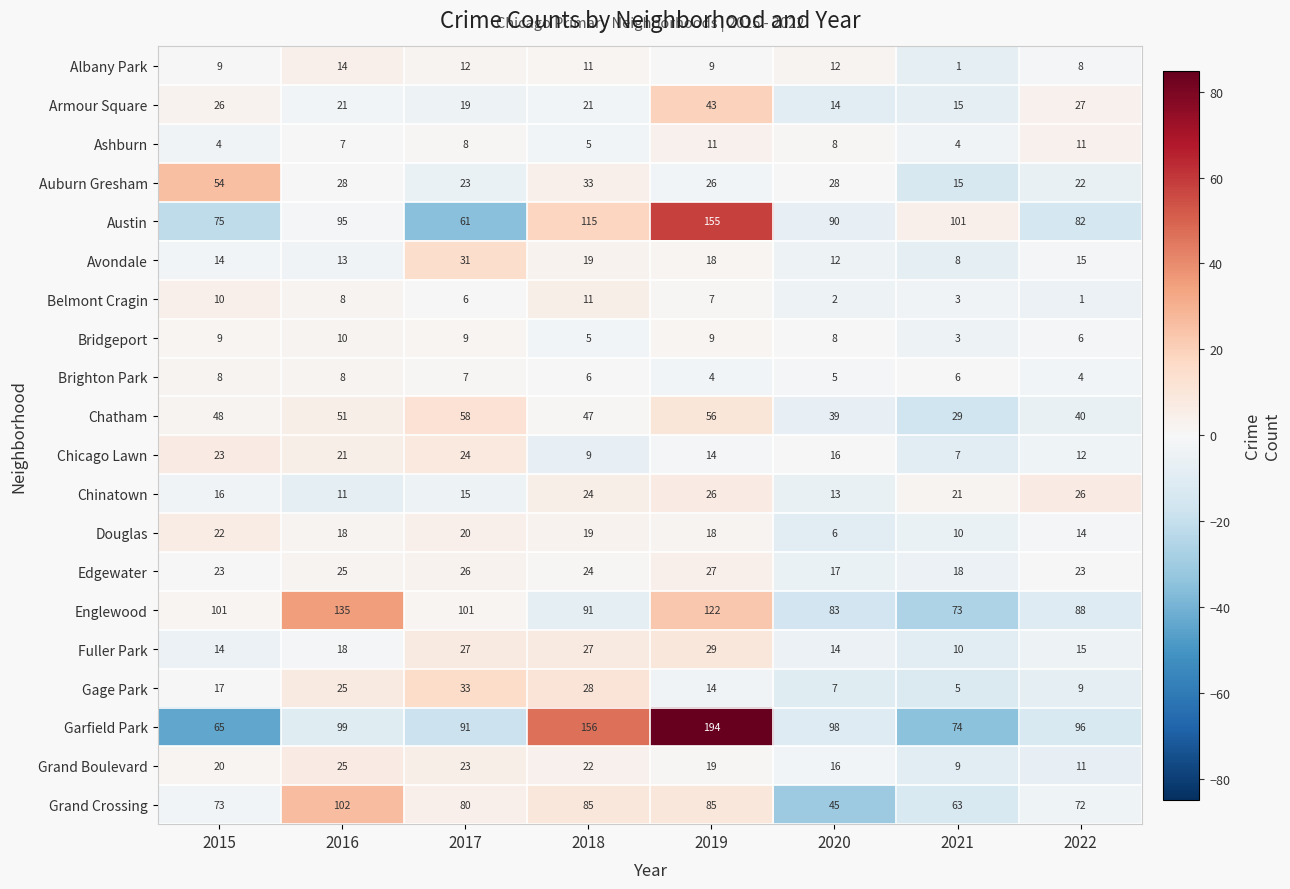

What is the smallest value displayed?

1